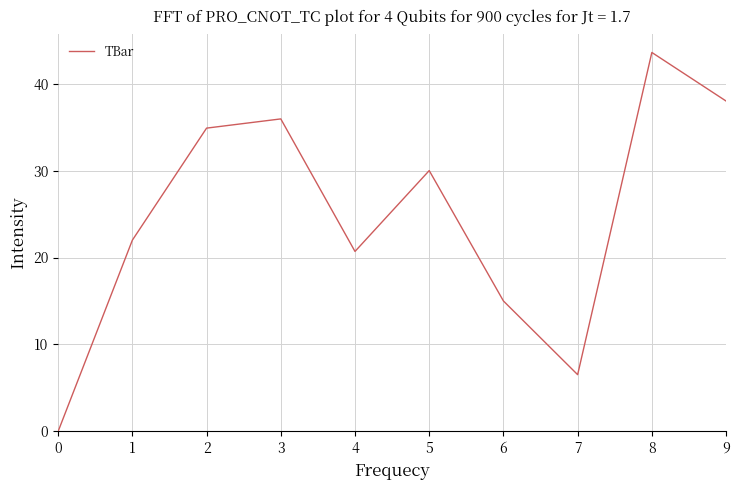

Does the chart have visible grid lines?

Yes